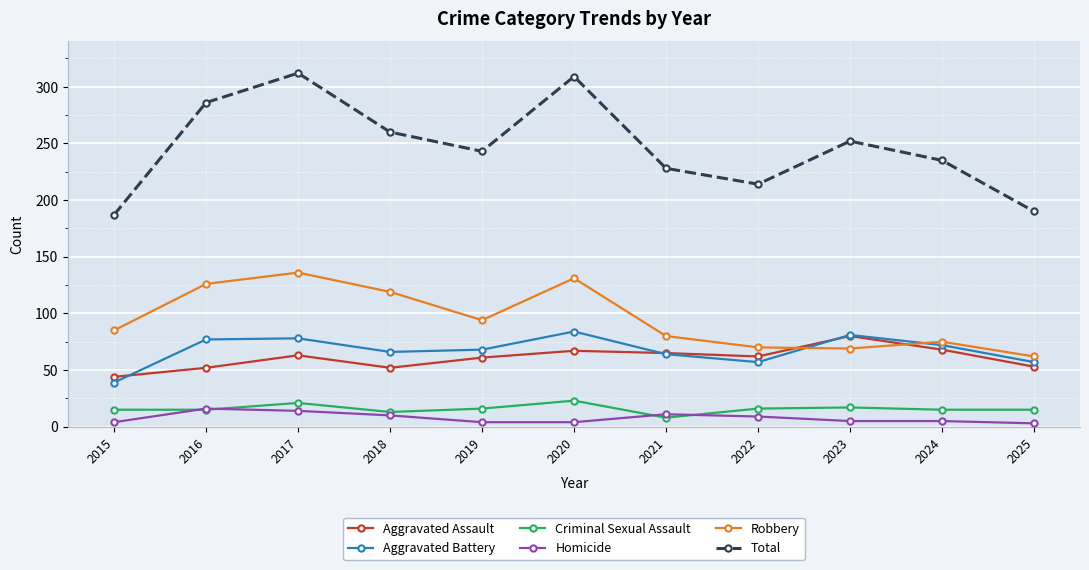

What are all the series names shown in the legend?

Aggravated Assault, Aggravated Battery, Criminal Sexual Assault, Homicide, Robbery, Total